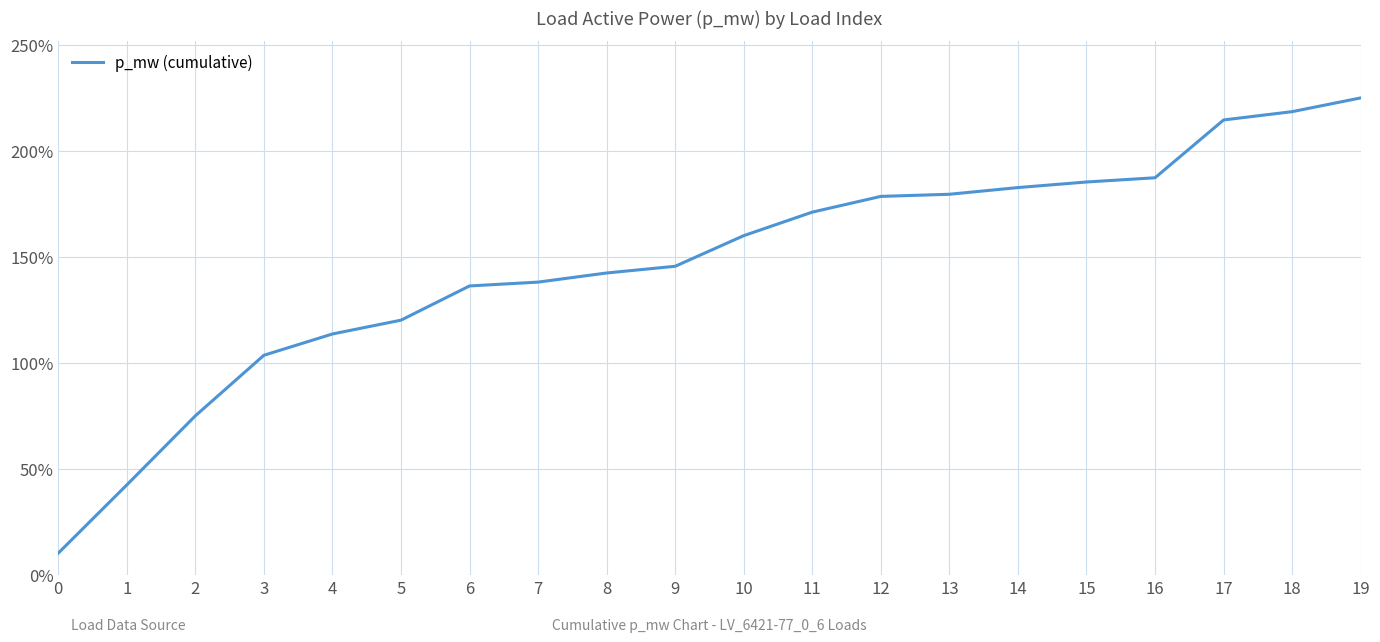

Is this an area chart (filled region under the line)?

No